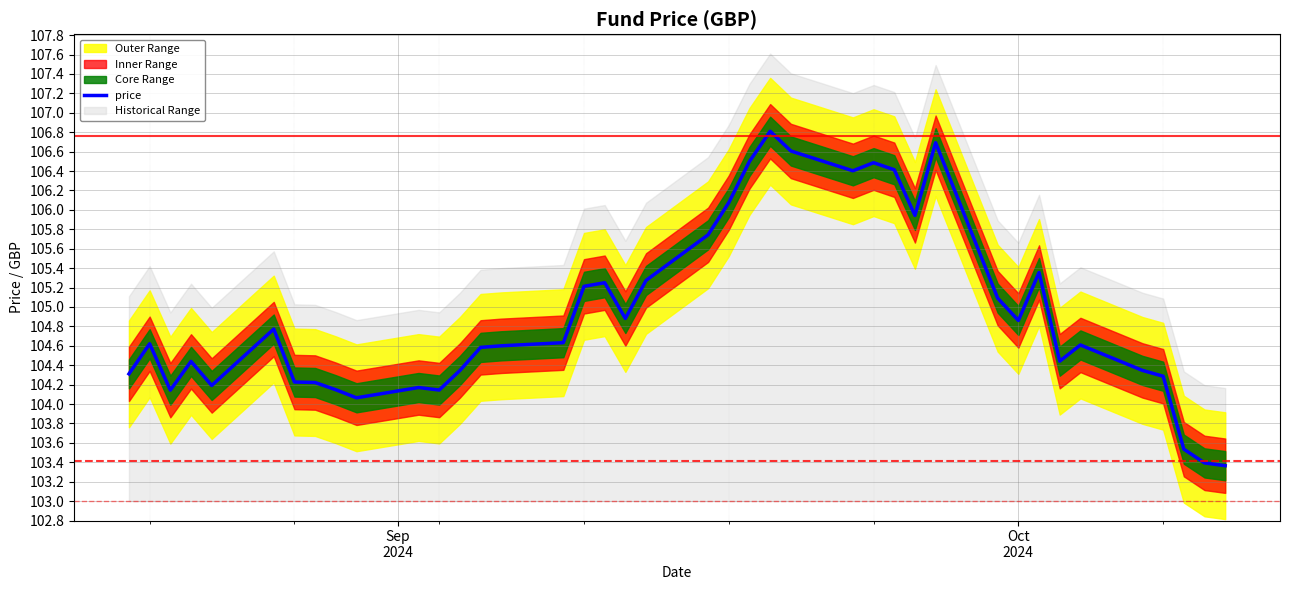

Reading right to left, extract all data points from this chart.

103.4	103.4	103.5	104.3	104.3	104.6	104.4	105.4	104.9	105.1	106.7	105.9	106.4	106.5	106.4	106.6	106.8	106.5	106.1	105.7	105.3	104.9	105.2	105.2	104.6	104.6	104.6	104.3	104.1	104.2	104.1	104.1	104.2	104.2	104.8	104.2	104.4	104.1	104.6	104.3